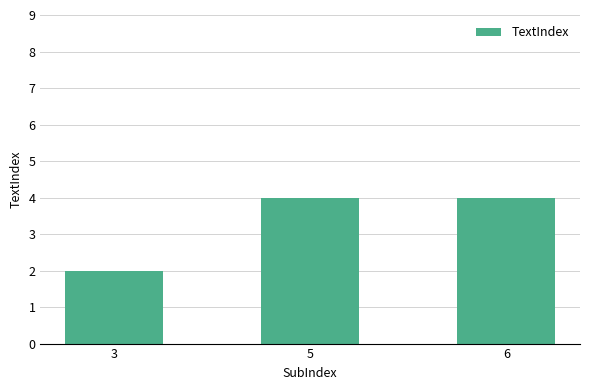

What is the value of the 1st bar from the left?

2